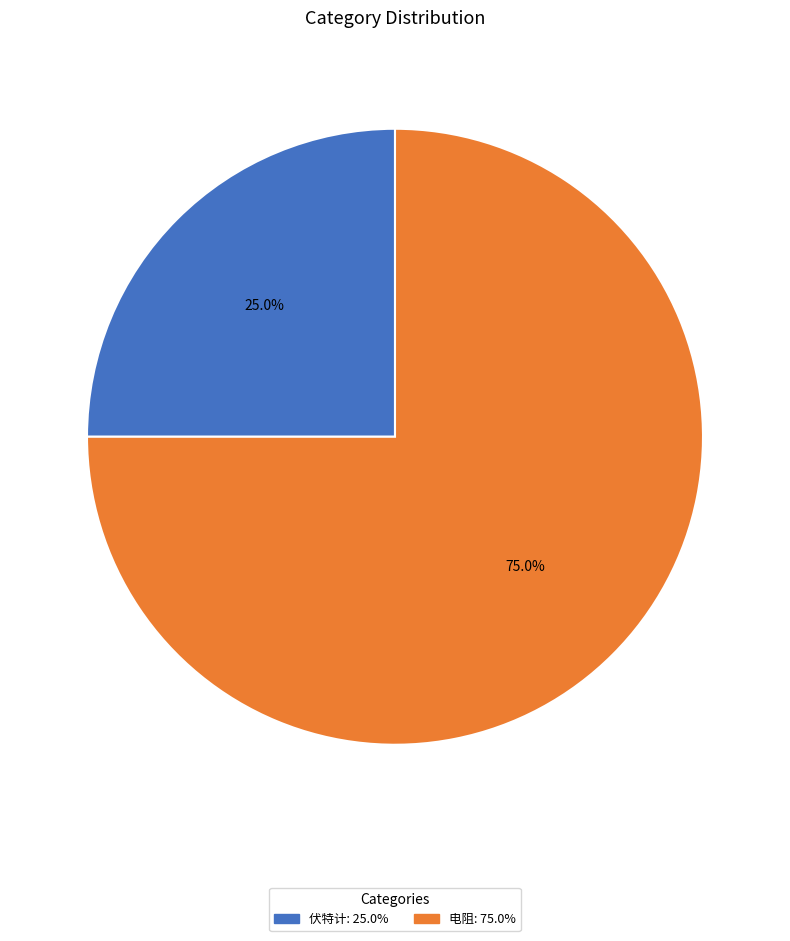

Combined, what portion of the pie is 伏特计 and 电阻?

100.0%